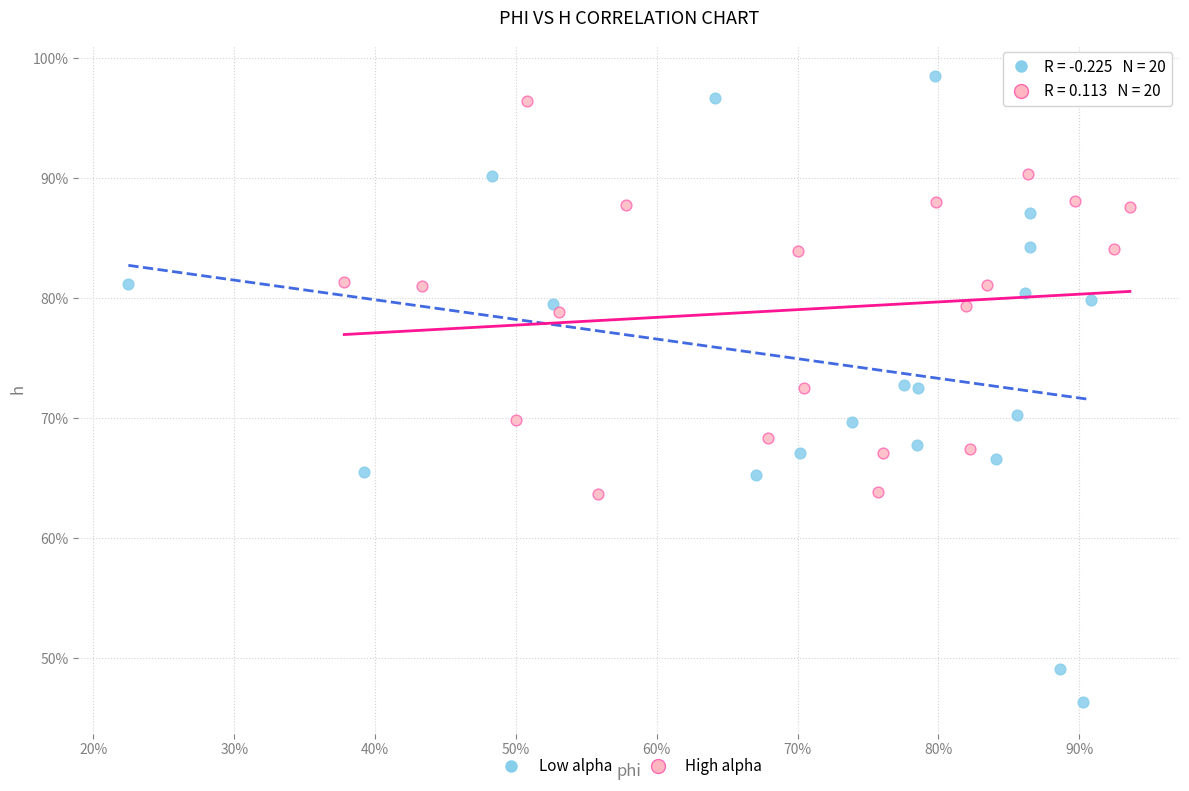

Which series has the largest Y range (max minus min)?

Low alpha